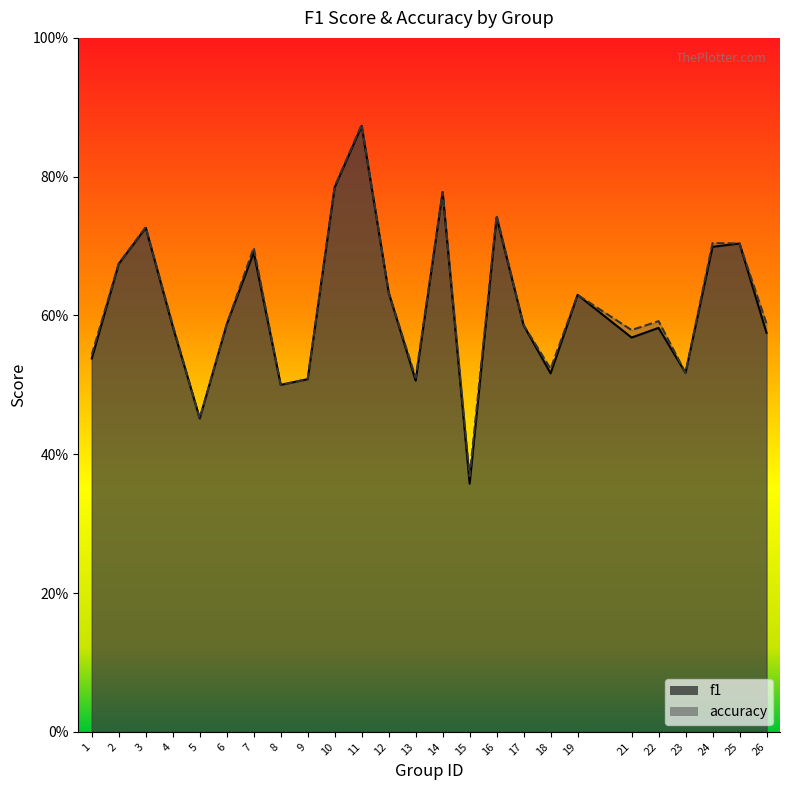

True or false: f1 and accuracy intersect in this chart.

False